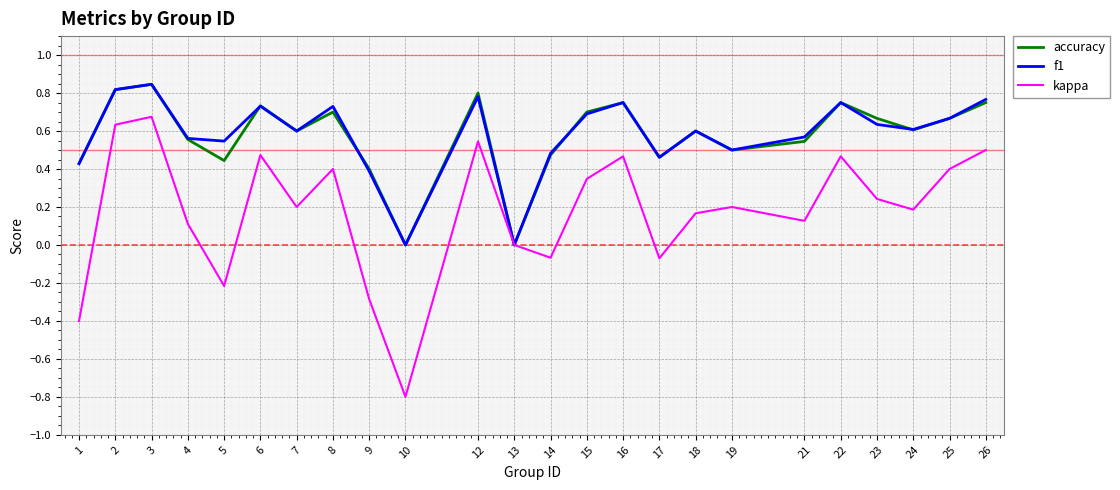

Which series has the largest range (max minus min)?

kappa